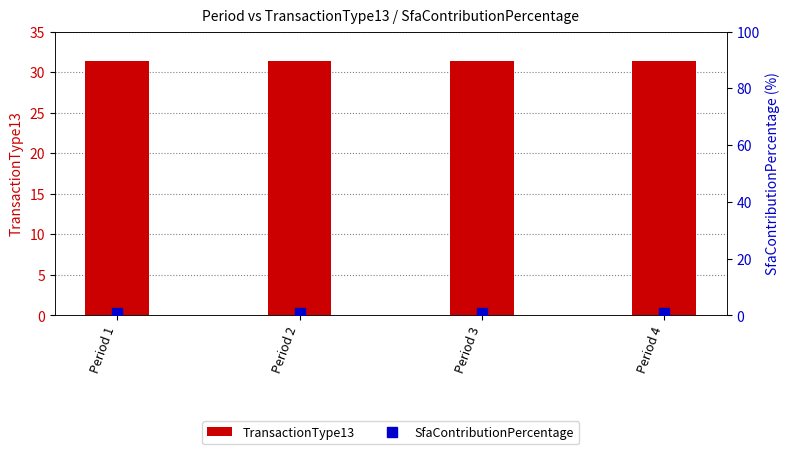

Which has a higher value, Period 3 or Period 2?

Period 3